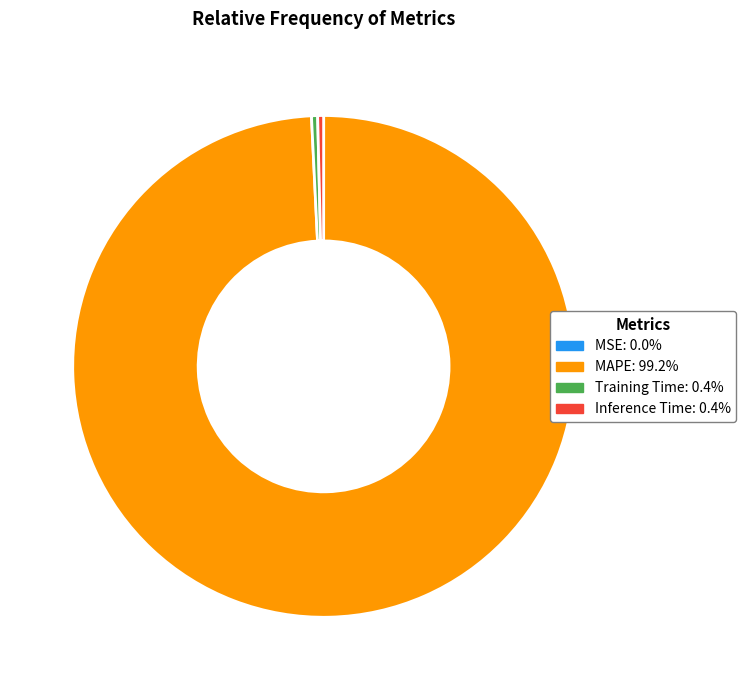

Does any single category account for the majority?

Yes